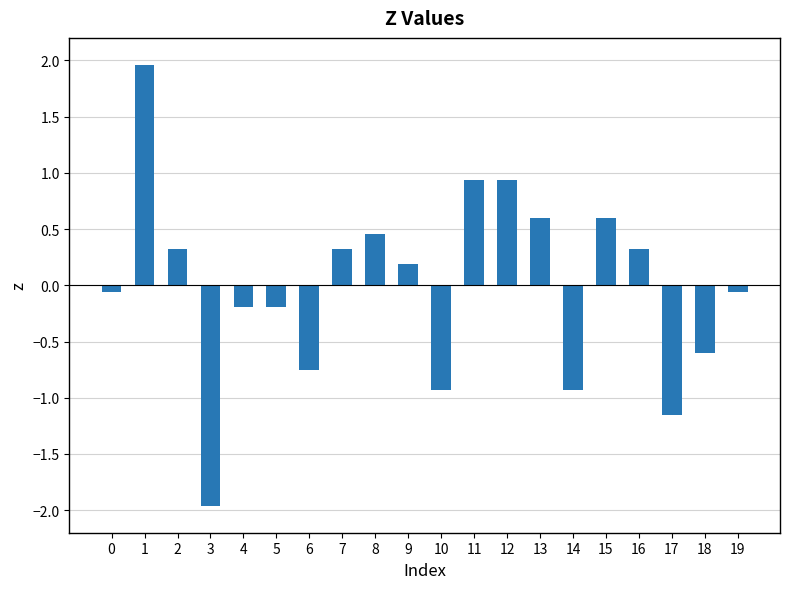

The value at 18 is -0.6. True or false?

True